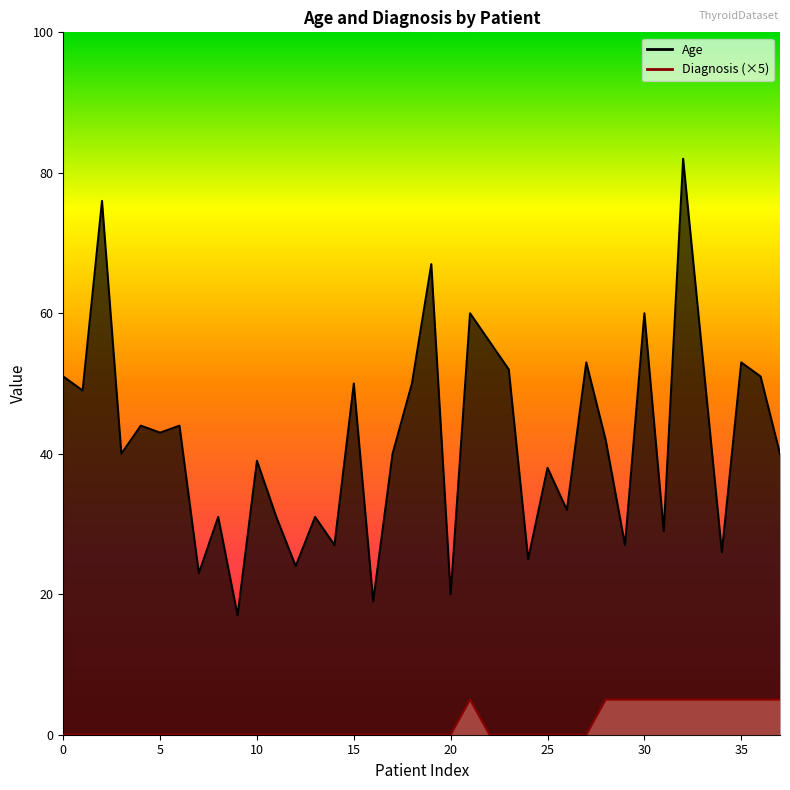

True or false: Age and Diagnosis cross at least once.

False